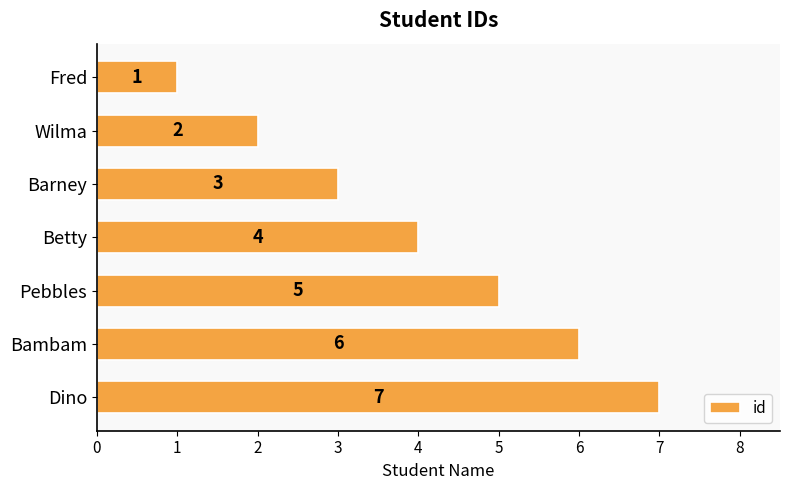

The value at Betty is 4. True or false?

True